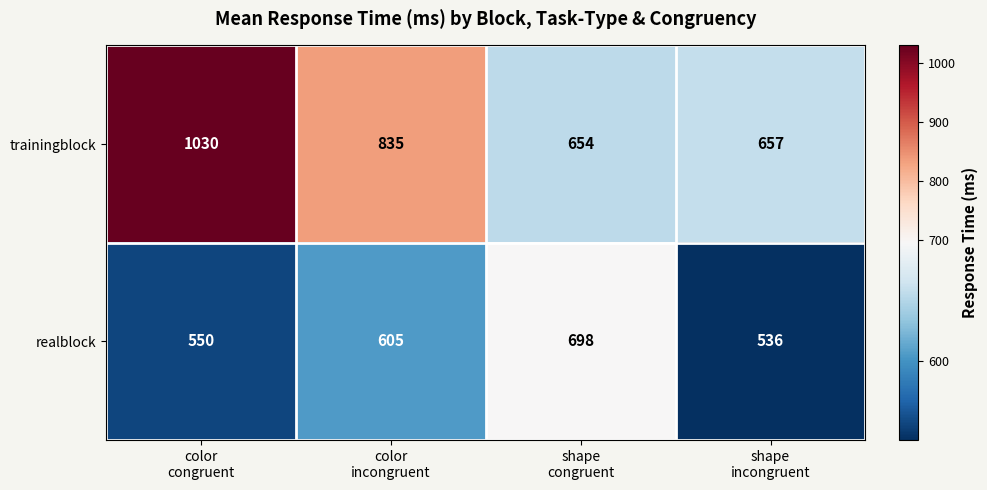

How many data points in realblock are less than 605?

2